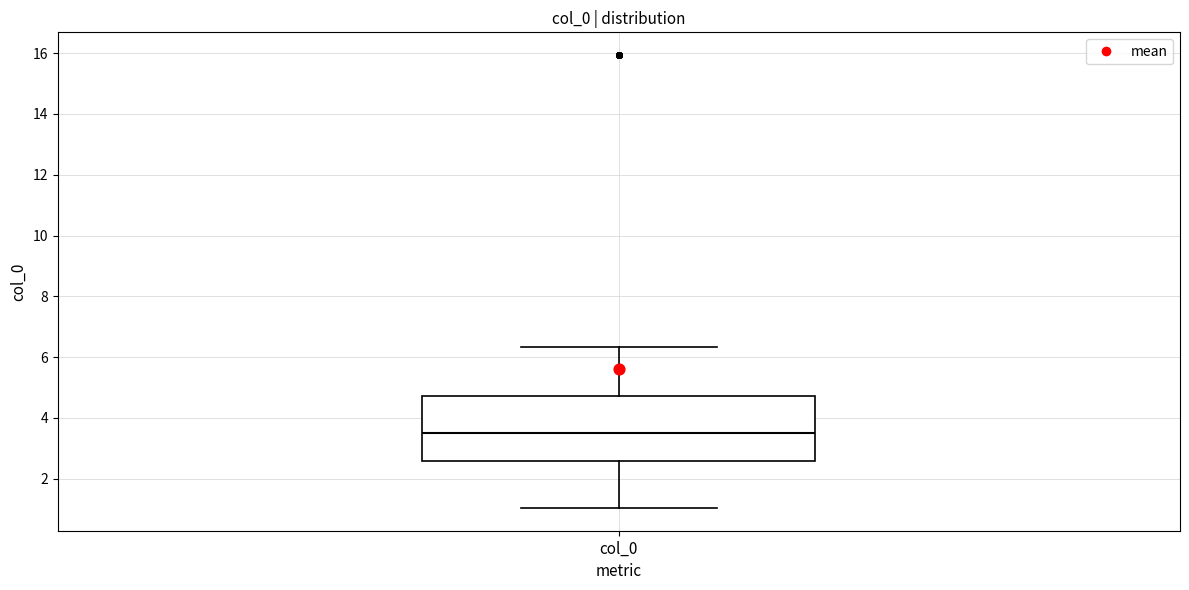

Transcribe this box plot: give where the median line is, the range the box spans, and where the two whiskers end, as read against the y-axis. The values are not printed on the chart, so give them approximately, as read against the axis.

median 3.6, box 2.6 to 4.8, whiskers 1.0 to 6.4